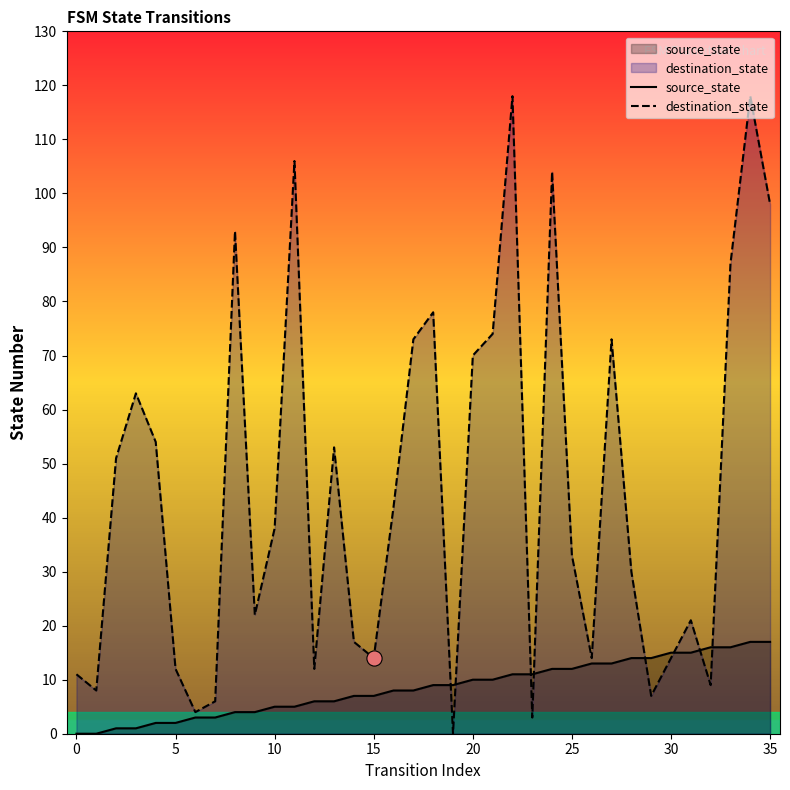

What is the total value across all series at 11?

111